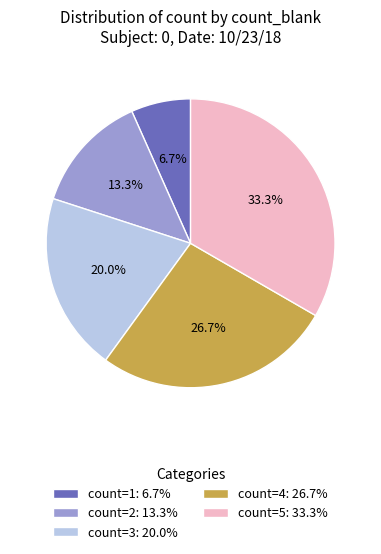

To the nearest percent, what is the average slice percentage?

20%